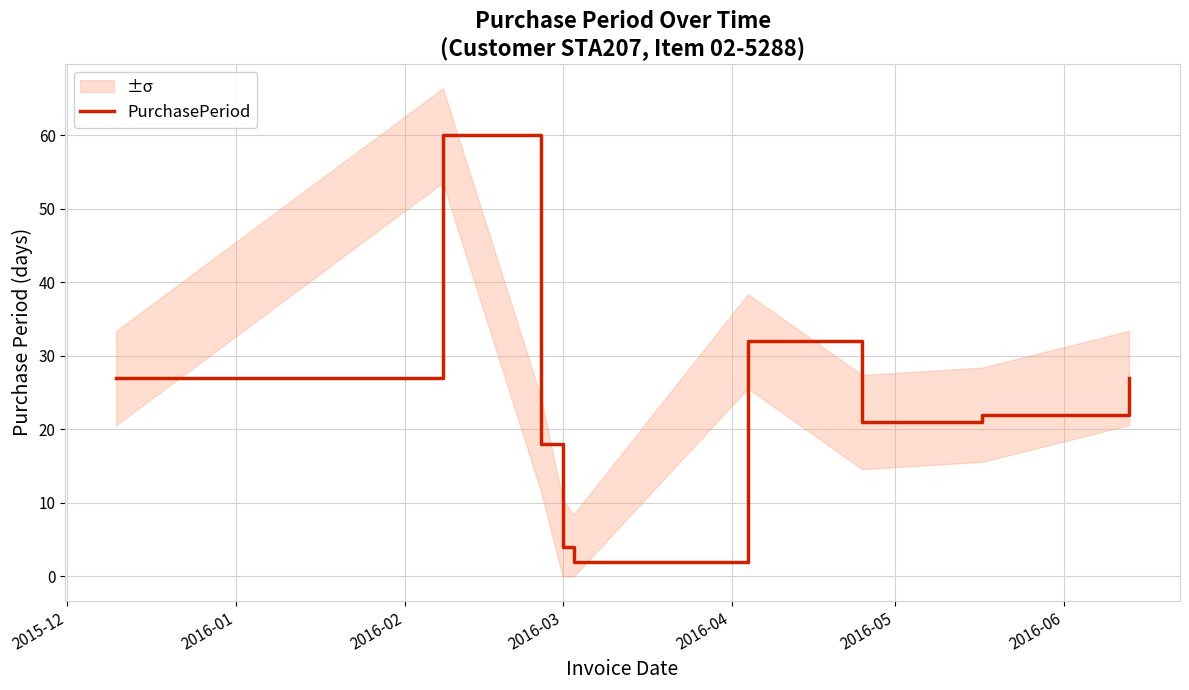

What is the highest value of the PurchasePeriod series?

60